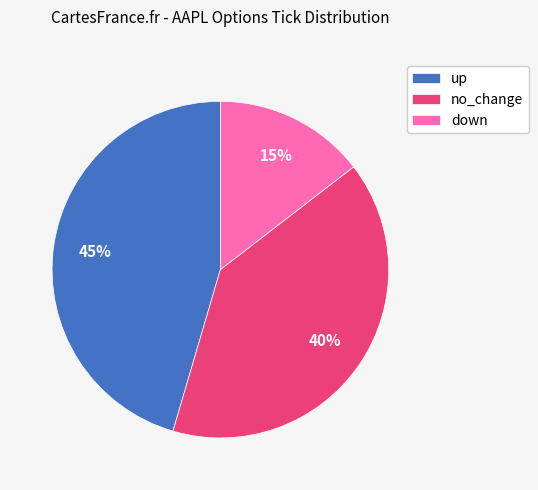

Which category has the biggest portion of the pie?

up